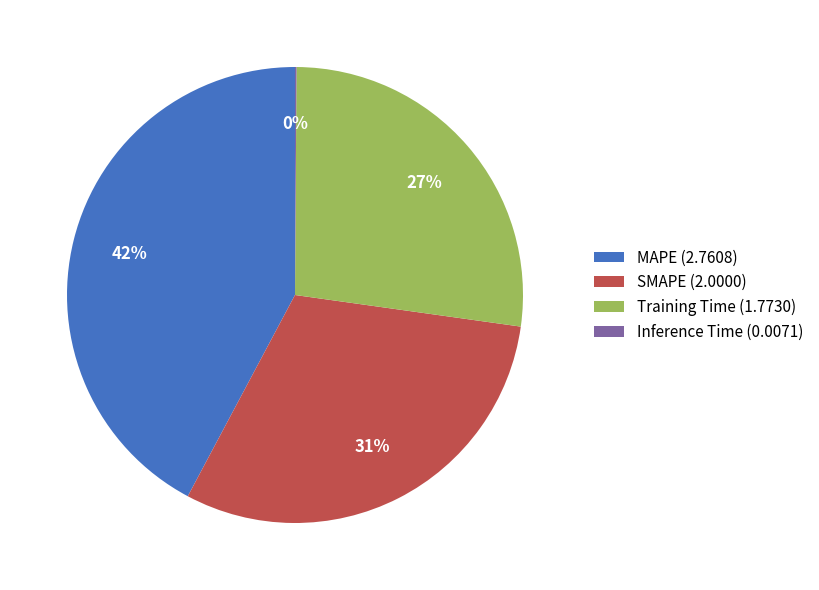

To the nearest percent, what is the difference between the MAPE and Training Time slice percentages?

15%